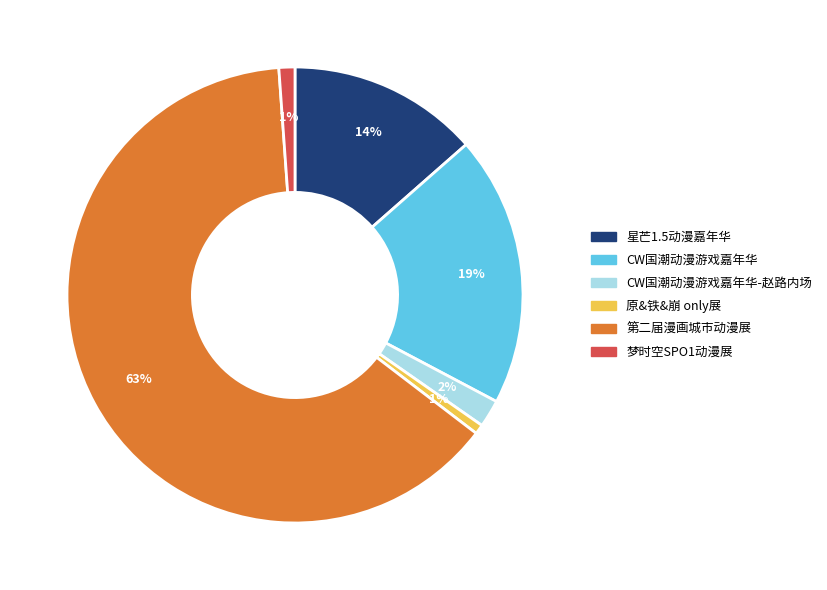

To the nearest percent, what is the average slice percentage?

17%